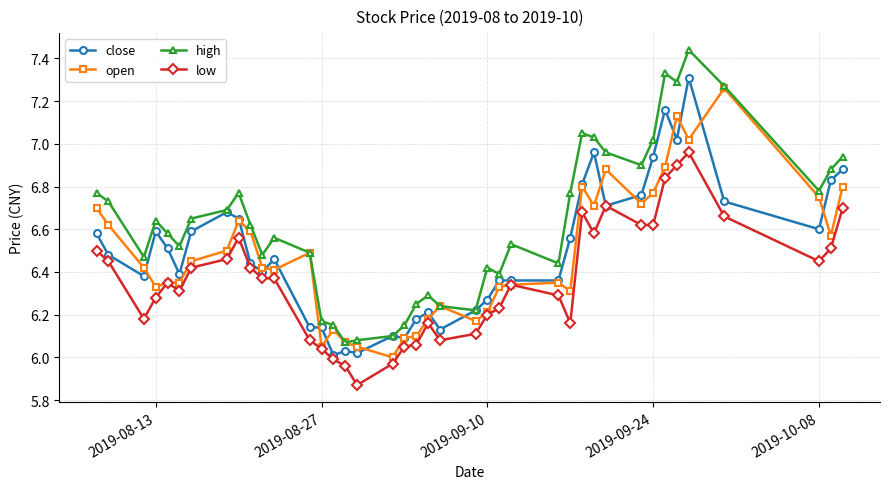

True or false: high has more than 0 points higher than both neighbors.

True